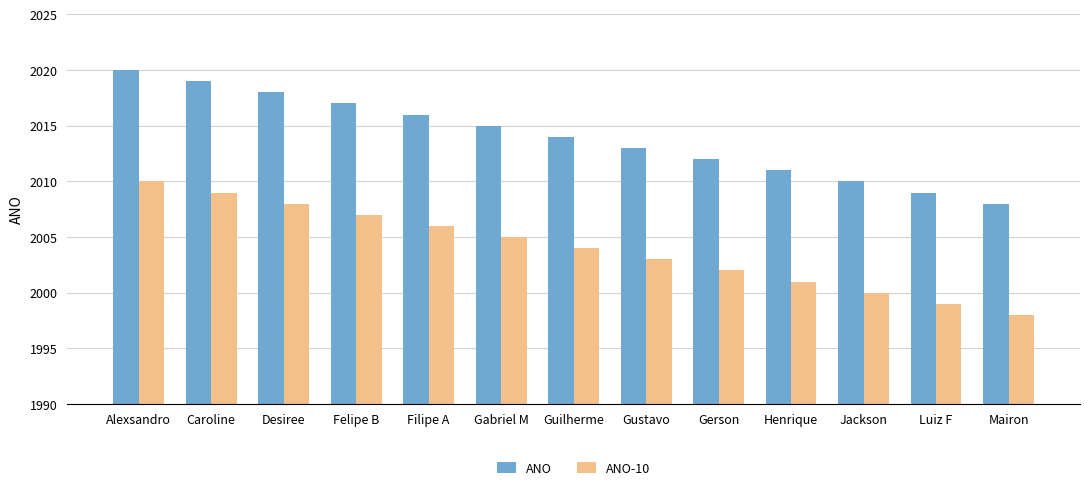

Rank the categories by ANO-10 value from lowest to highest.

Mairon, Luiz F, Jackson, Henrique, Gerson, Gustavo, Guilherme, Gabriel M, Filipe A, Felipe B, Desiree, Caroline, Alexsandro